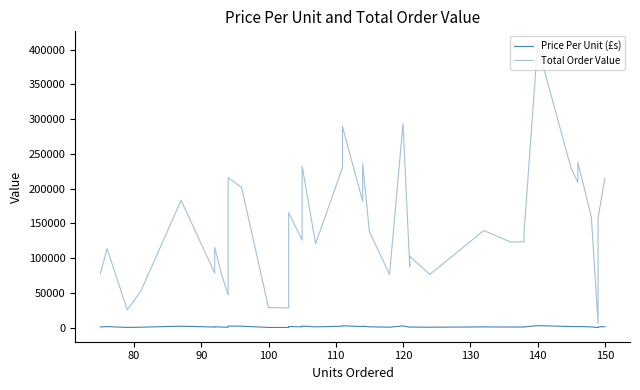

At how many categories does at least one series exceed 53268?

34